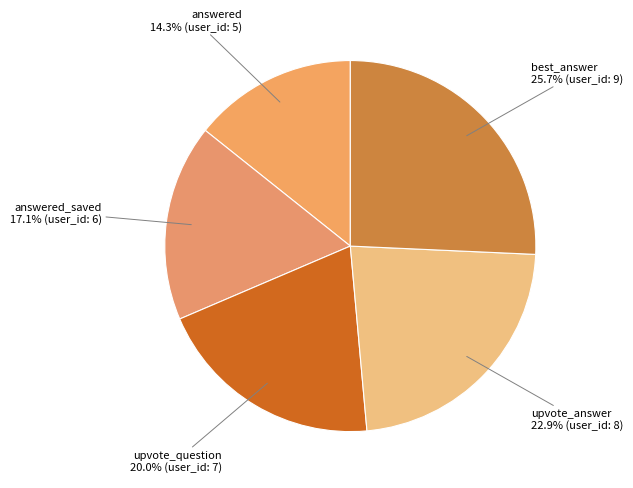

To the nearest percent, what percentage of the pie is best_answer?

26%